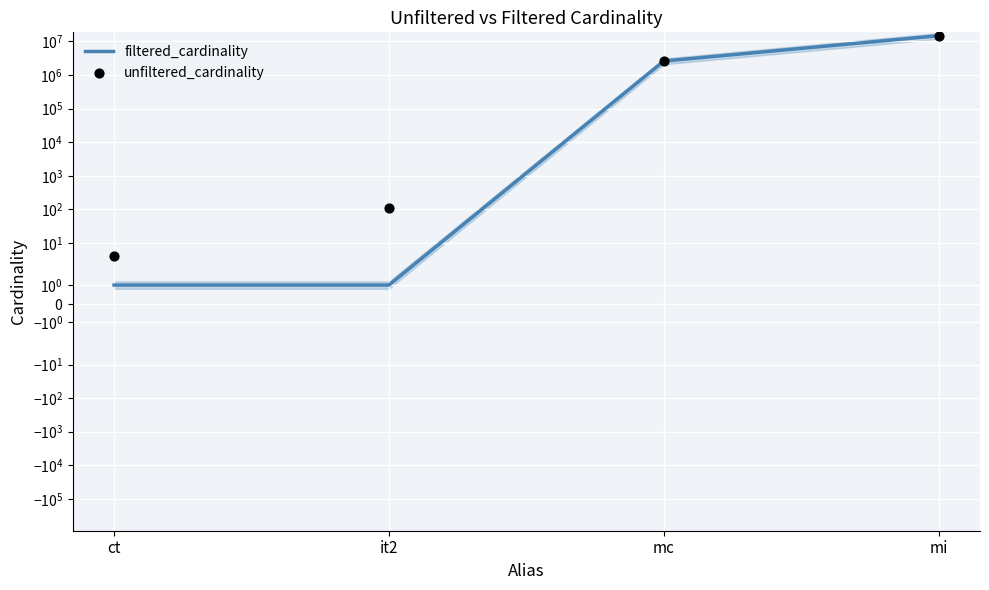

Which series has the largest total across all categories?

unfiltered_cardinality